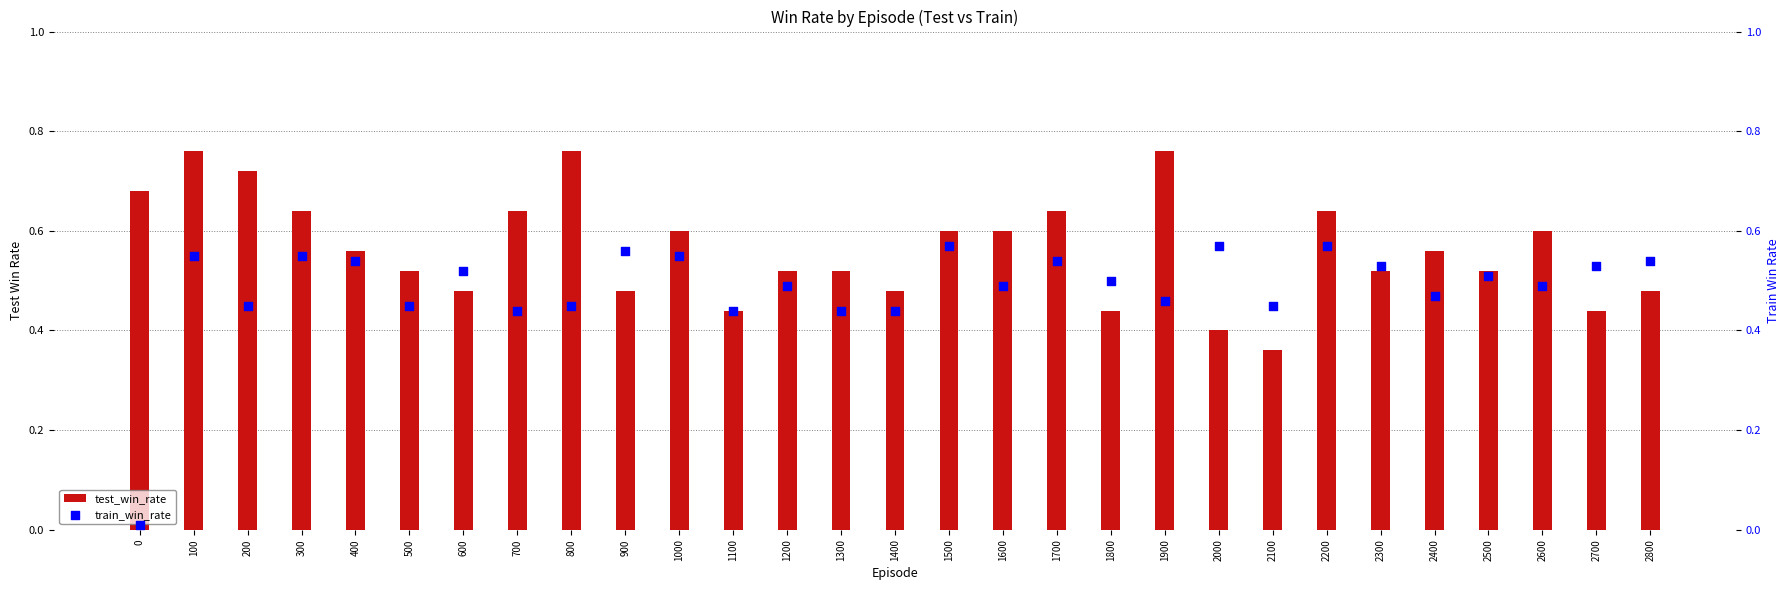

What is the total value across all series at 1000?

1.1